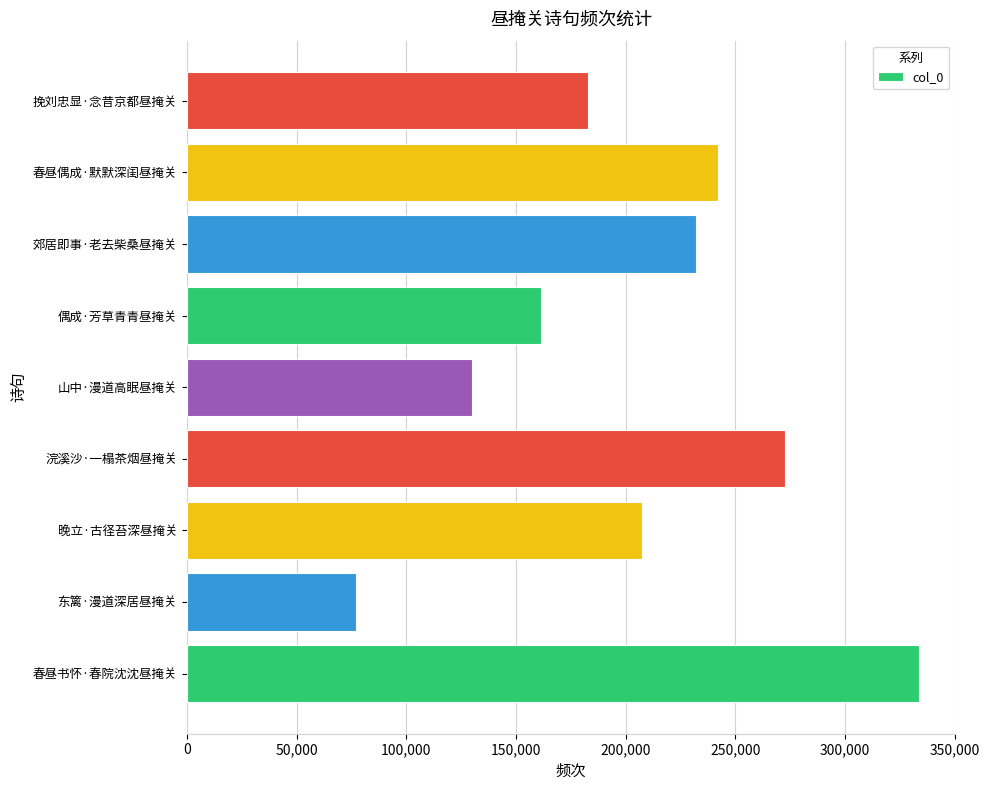

Are the bars horizontal?

Yes